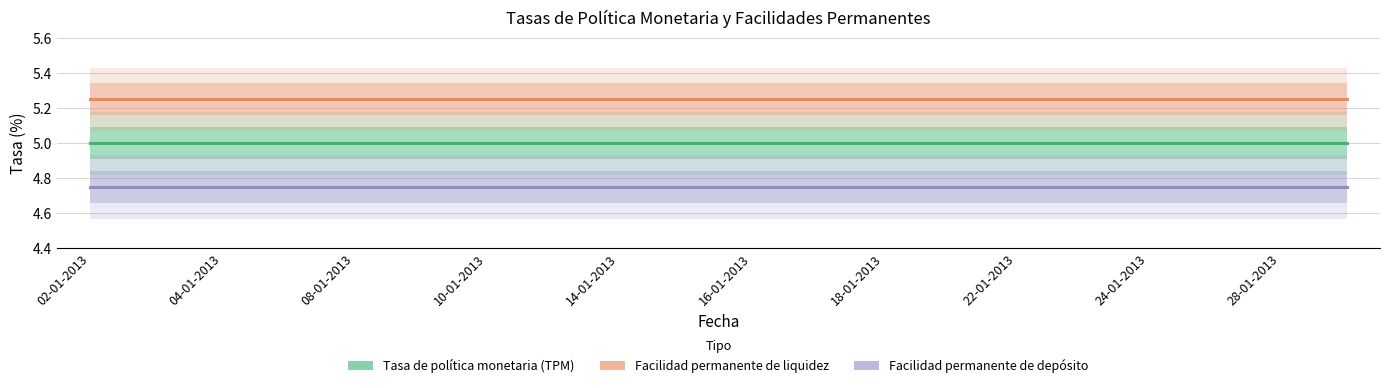

At which category is the sum across all series the highest?

02-01-2013